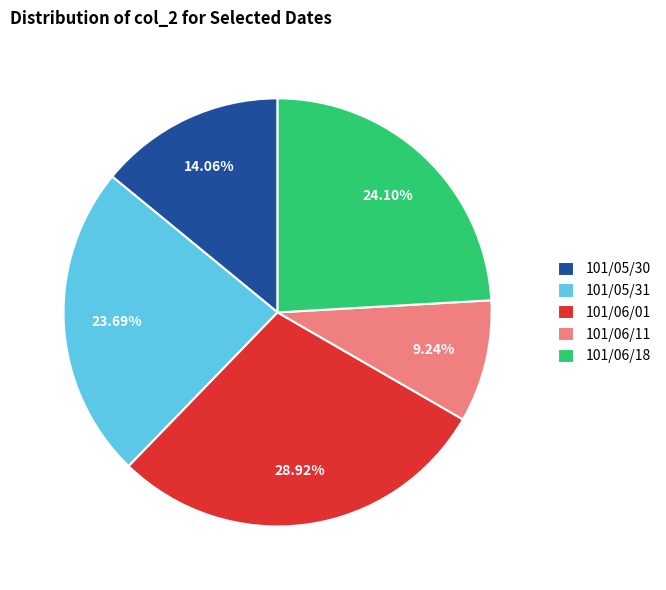

Does any single category account for the majority?

No